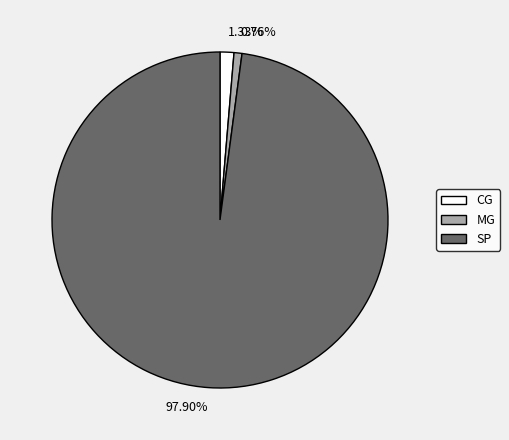

Rank the categories by value from highest to lowest.

97.90%, 1.33%, 0.76%